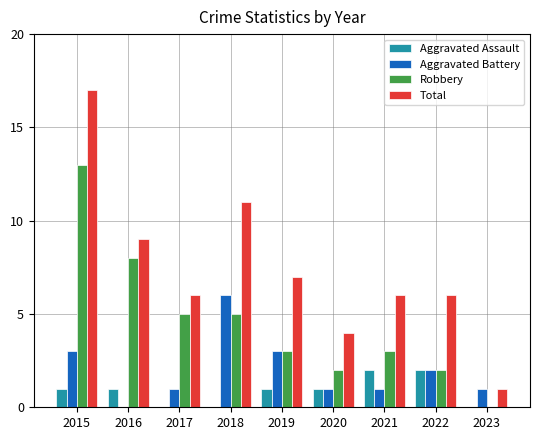

What is the difference between the Aggravated Battery values at 2022 and 2018?

4